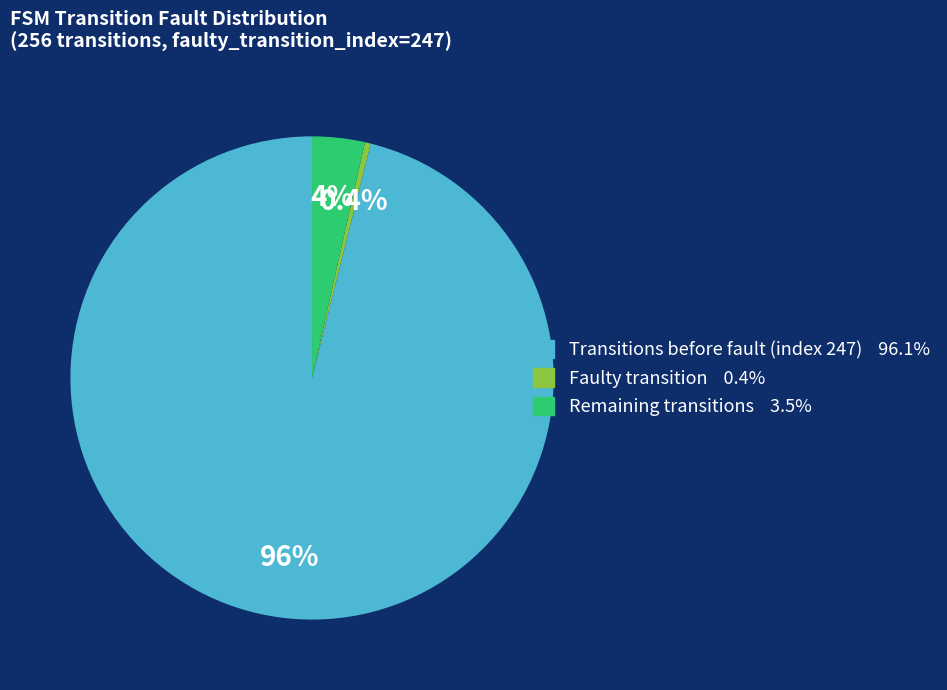

Count the number of slices in the pie.

3